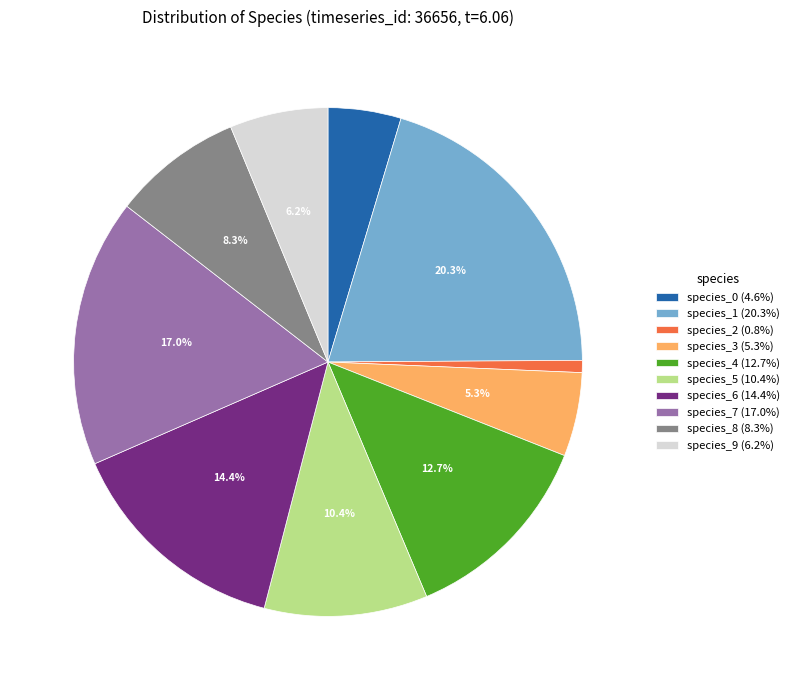

What percentage is NOT represented by species_7?

83.0%